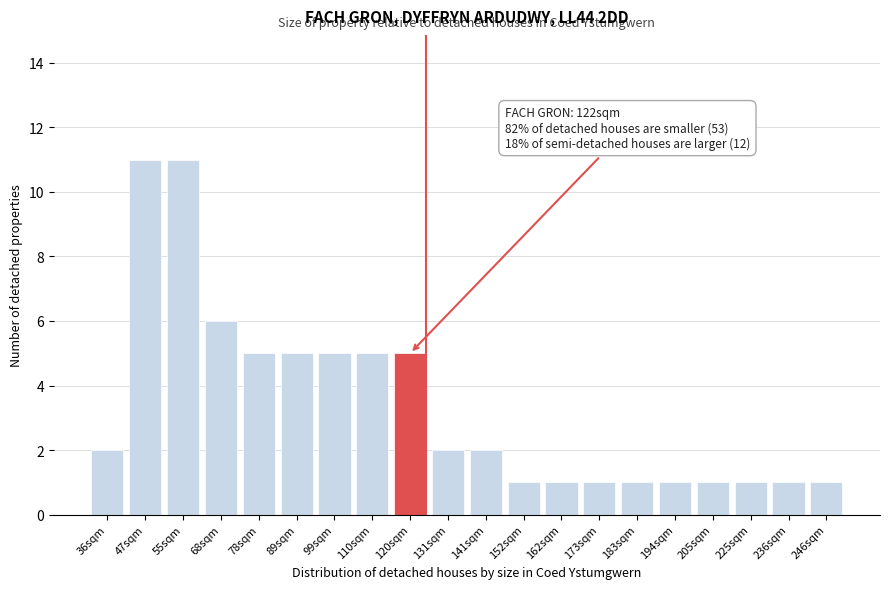

Reading left to right, transcribe all the data shown in this chart.

2	11	11	6	5	5	5	5	5	2	2	1	1	1	1	1	1	1	1	1